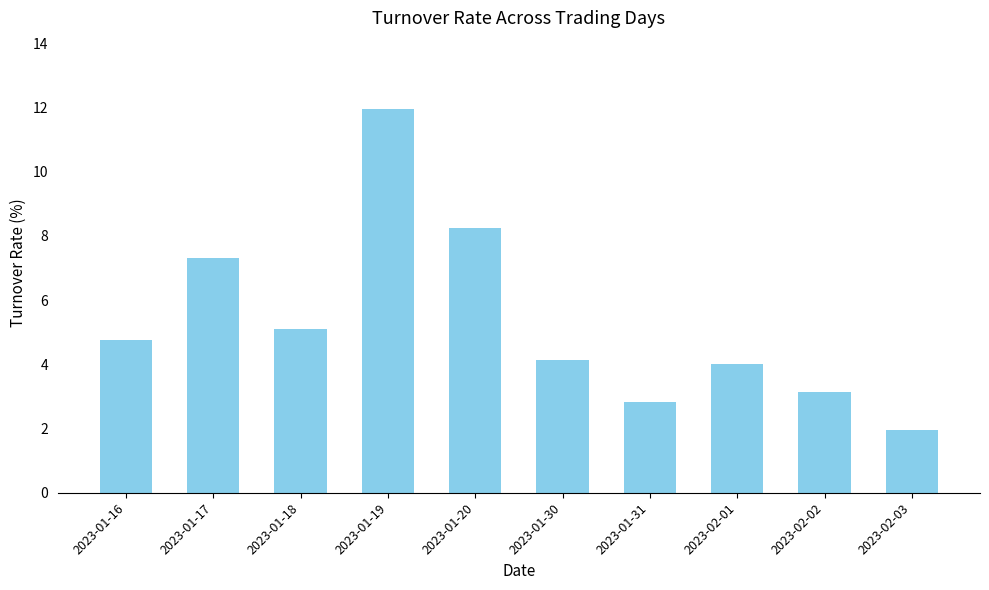

Which category has the lowest value across all series?

2023-02-03